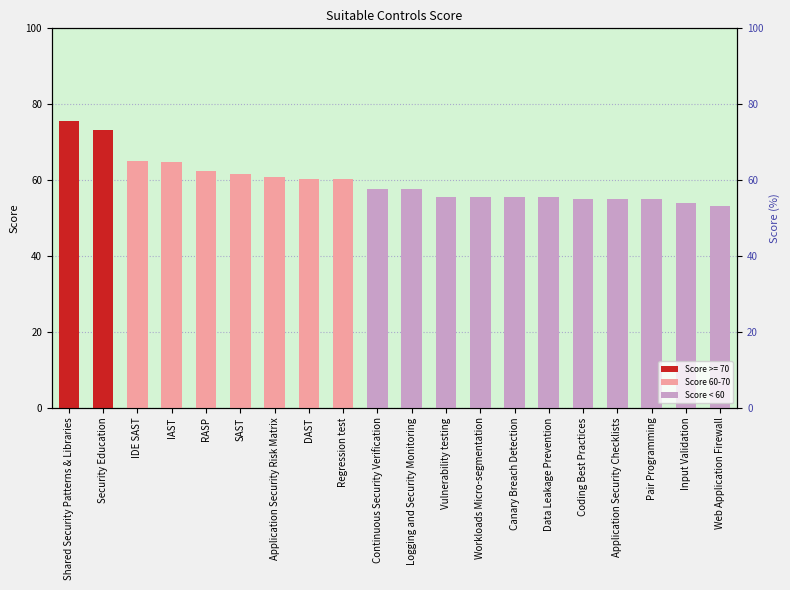

Are the bars horizontal?

No